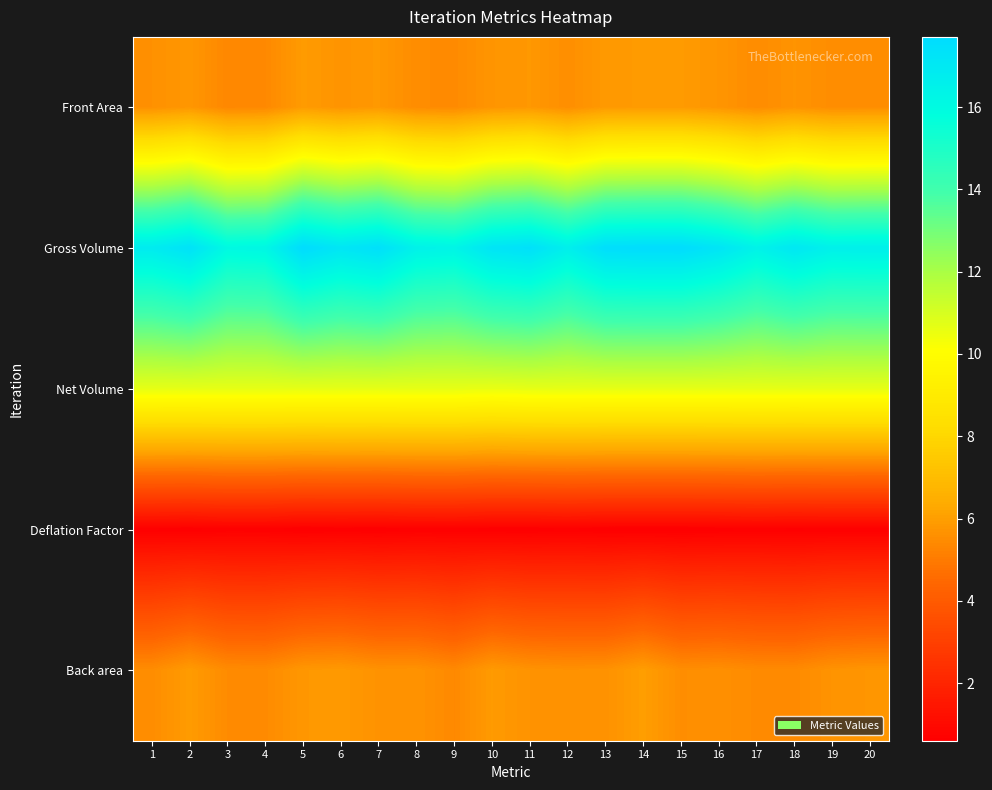

Rank the series at 3 from lowest to highest value.

Deflation Factor, Front Area, Back area, Net Volume, Gross Volume